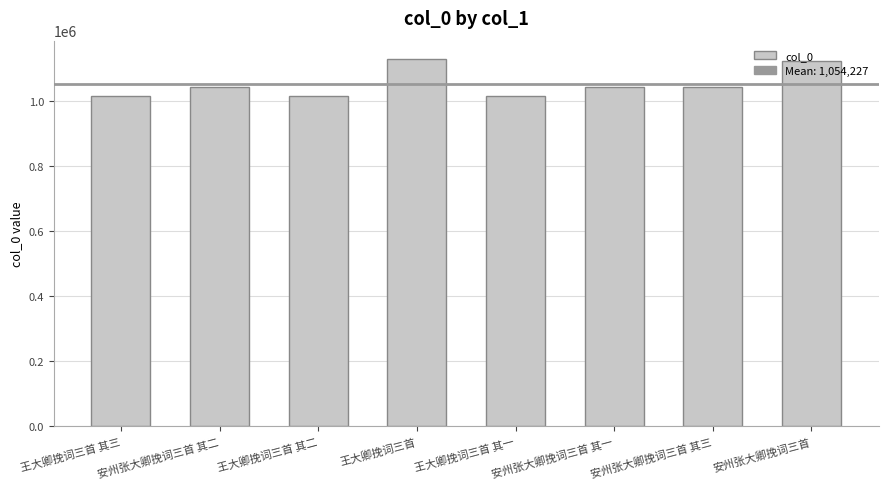

Does the chart contain stacked bars?

No